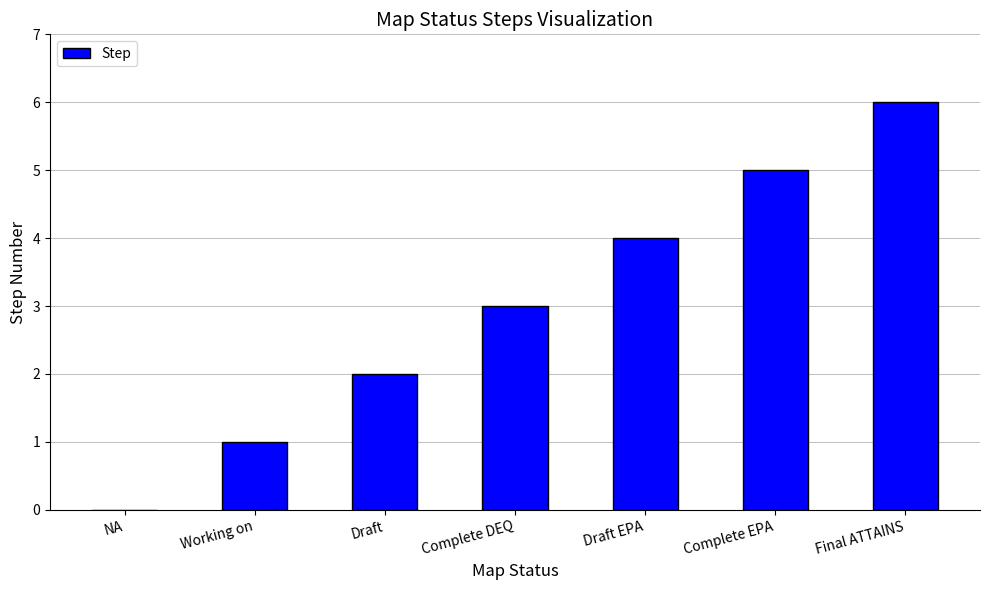

Count the number of data series in this chart.

1